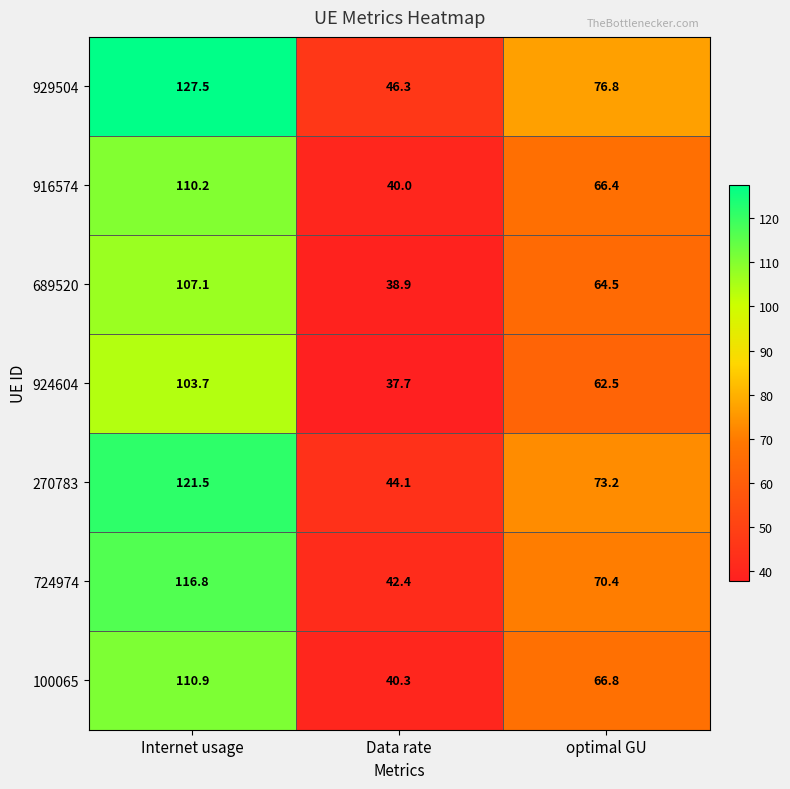

The 924604 series shows 11.0 at Data rate. True or false?

False